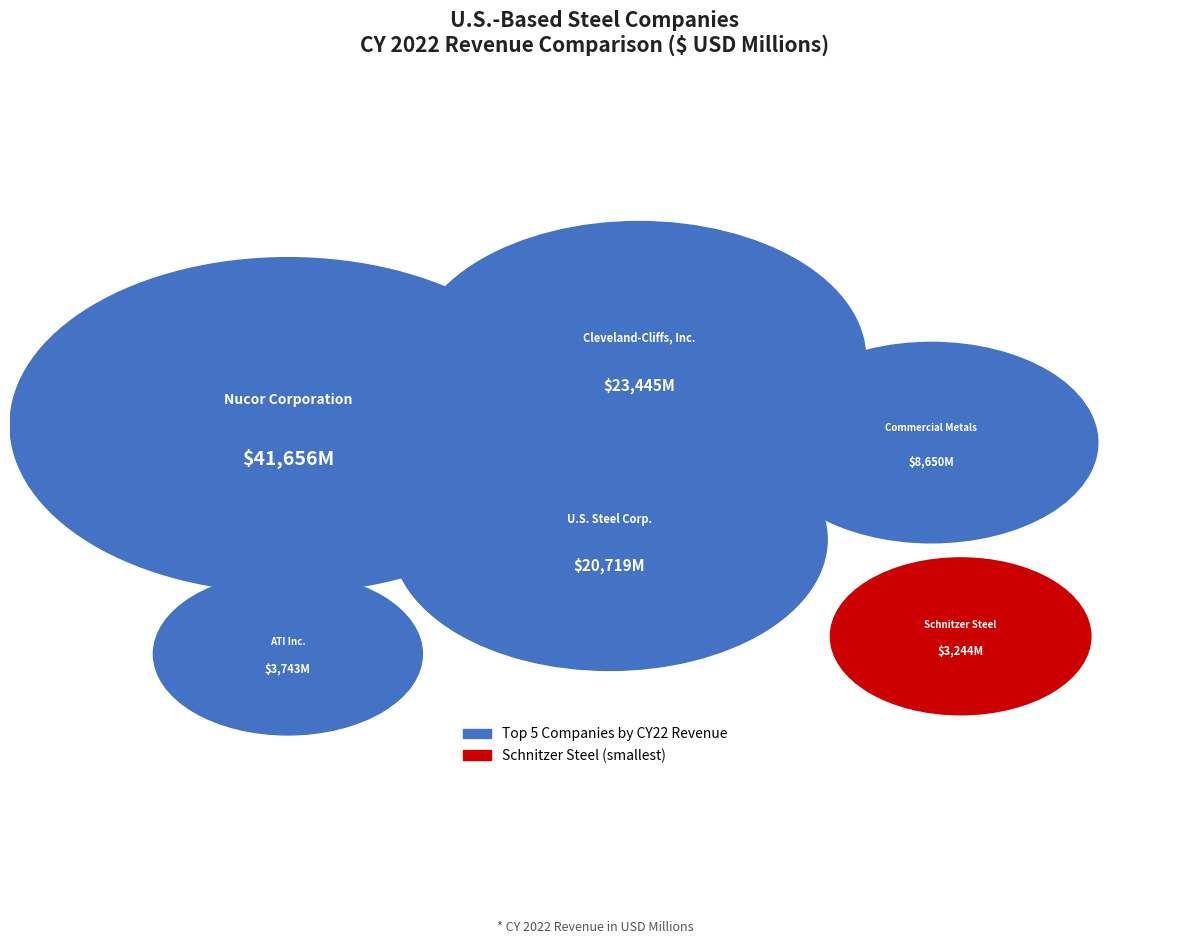

Does any single category account for the majority?

No